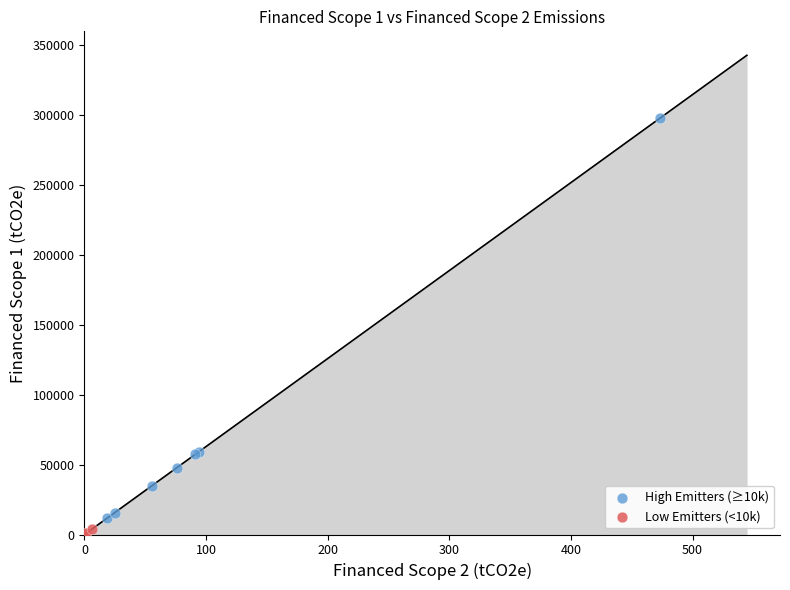

Which series reaches the maximum Y coordinate?

High Emitters (≥10k)